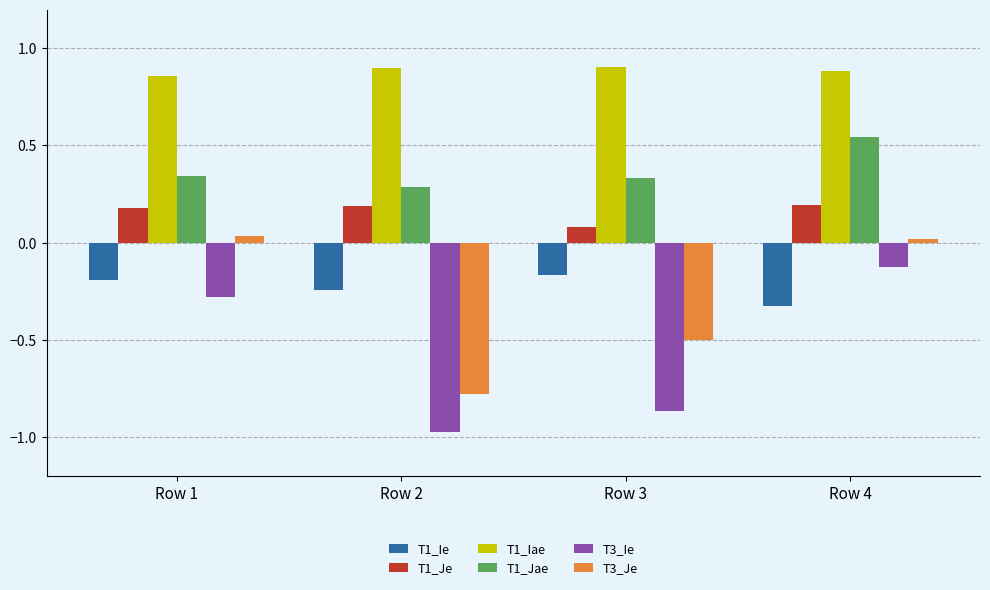

What is the total value across all series at Row 2?

-0.6